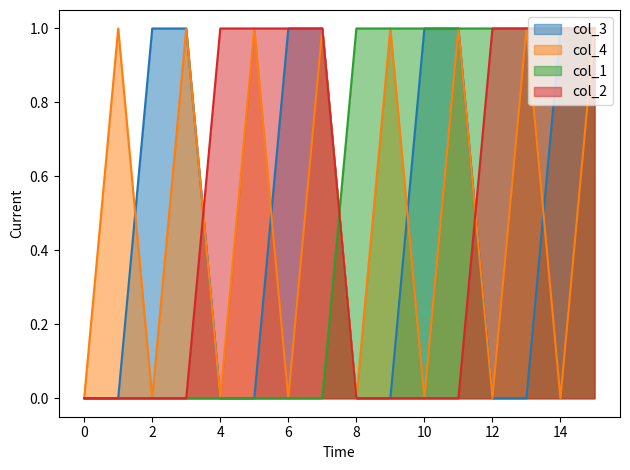

Is the value of col_2 at 13 greater than the value of col_4 at 2?

Yes